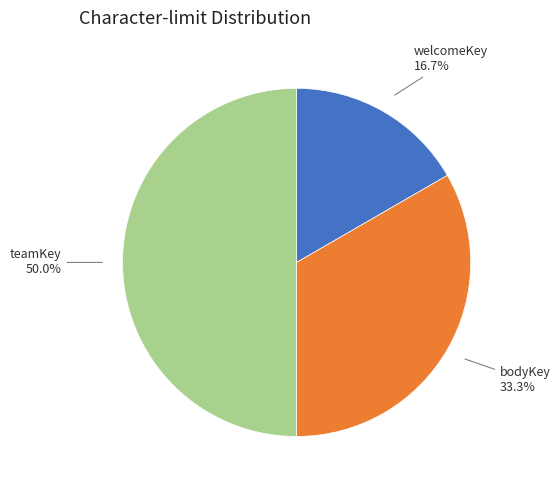

How many segments does this pie chart have?

3